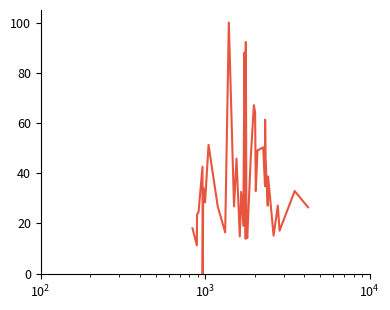

What is the maximum value shown in the chart?

100.0